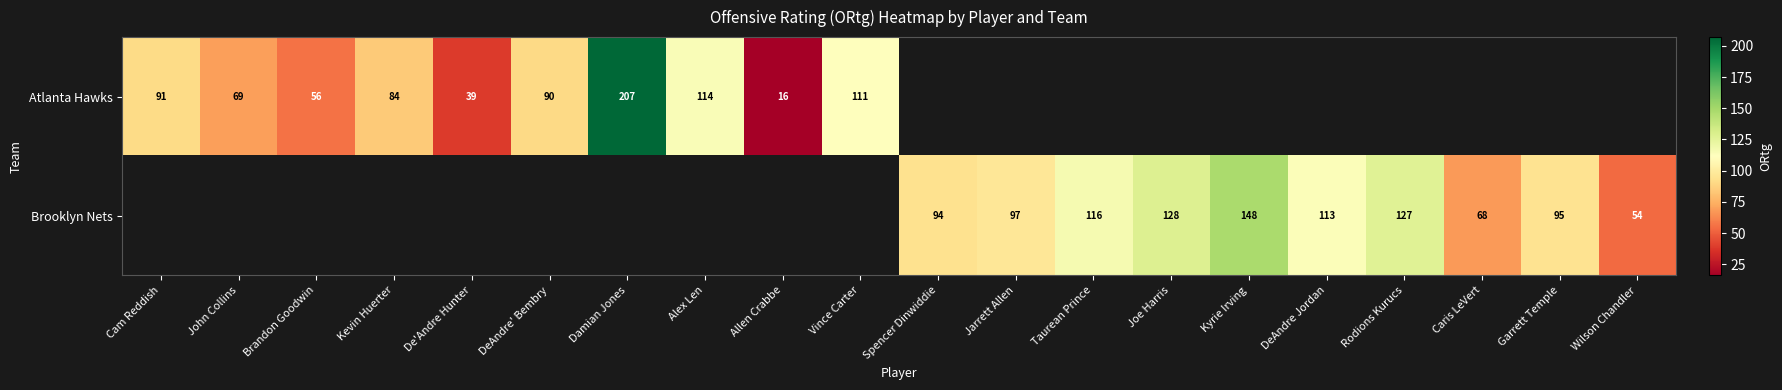

True or false: Brooklyn Nets has a value of 113 at DeAndre Jordan.

True